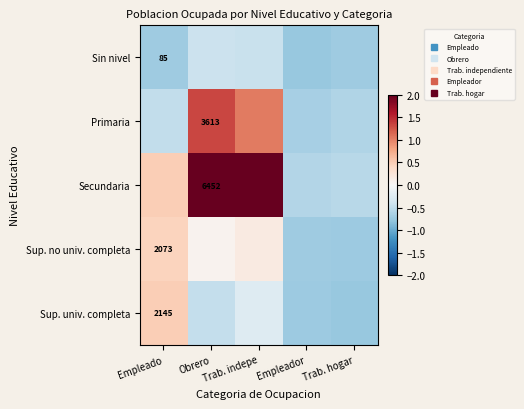

The Sin nivel series shows -0.6 at Trab. indepe. True or false?

False